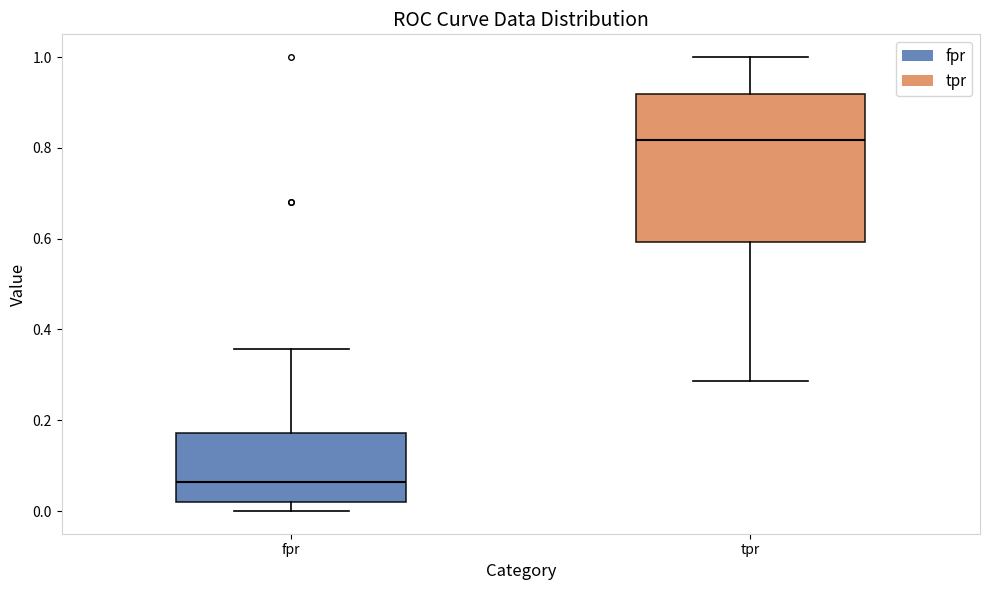

Reading left to right, read every box against the y-axis: the position of its median line, the range the box covers, and the ends of its whiskers. The values are not printed on the chart, so give them approximately, as read against the axis.

fpr: median 0.06, box 0.02 to 0.18, whiskers 0.00 to 0.36
tpr: median 0.82, box 0.60 to 0.92, whiskers 0.28 to 1.00